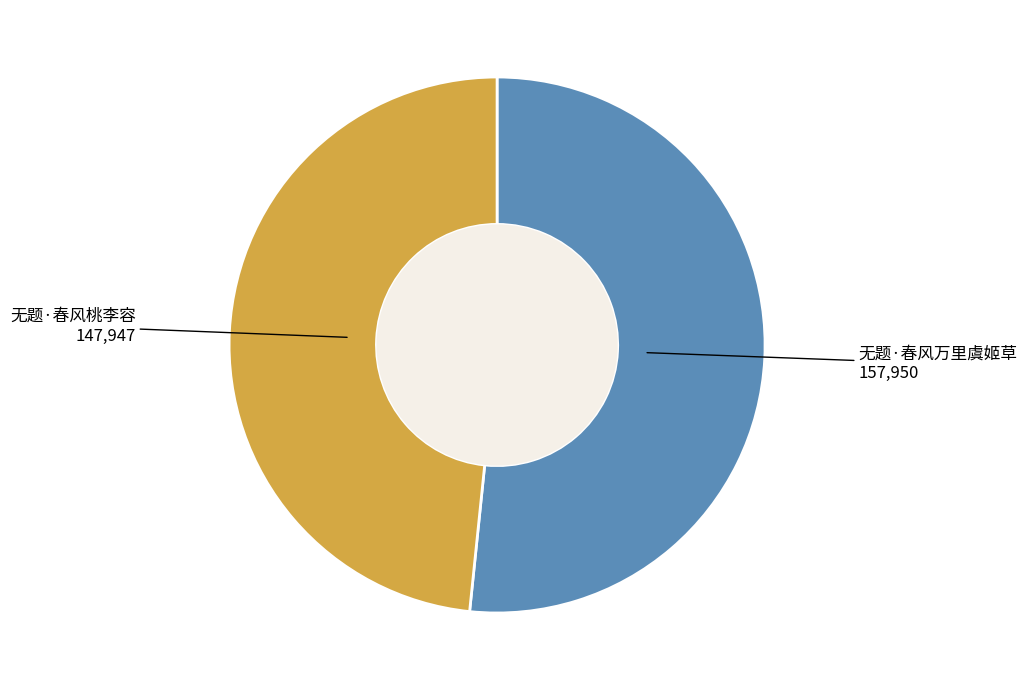

Which has a higher value, 无题·春风万里虞姬草 or 无题·春风桃李容?

无题·春风万里虞姬草